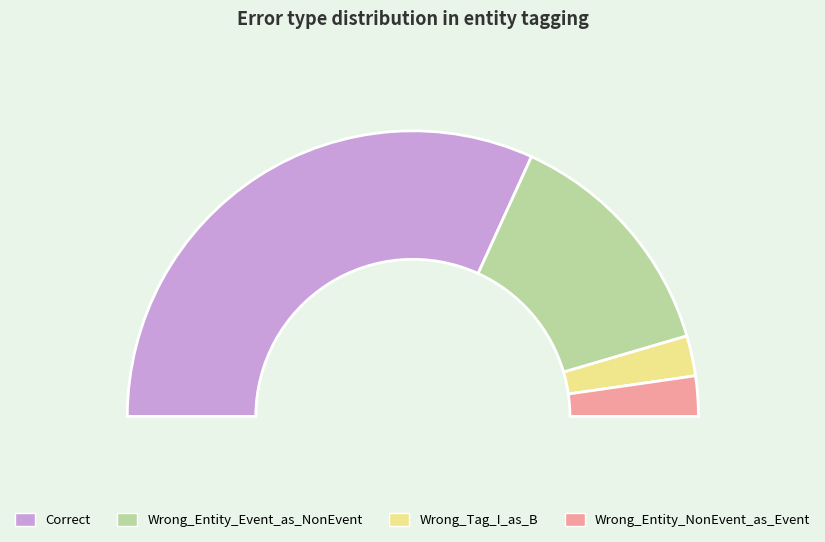

Is it true that Wrong_Entity_Event_as_NonEvent is 40% of the pie?

False